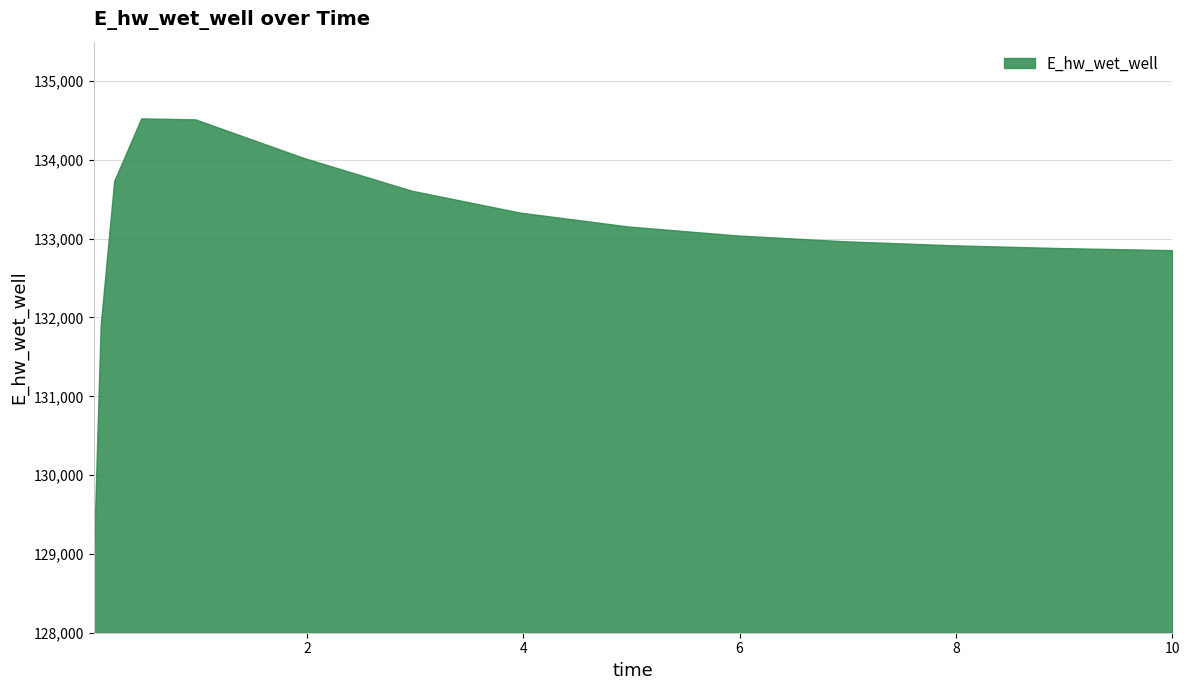

What is the maximum value shown in the chart?

134526.7